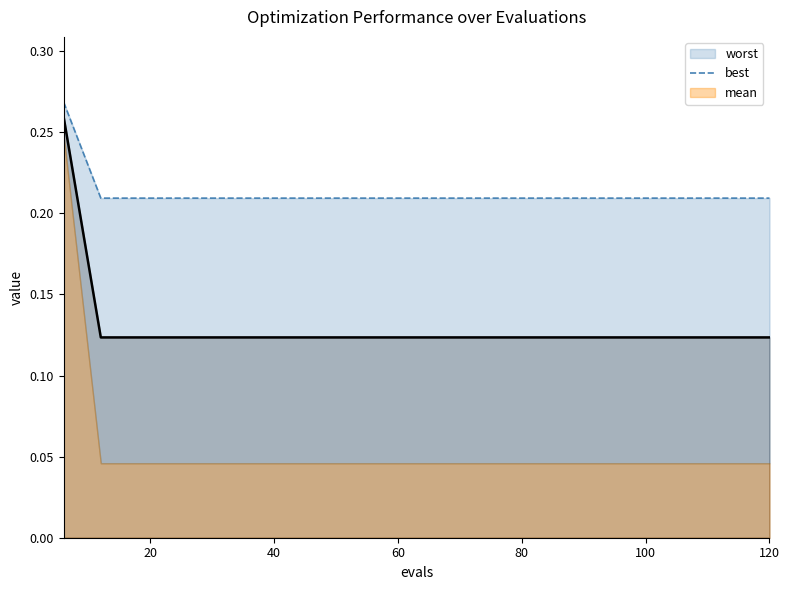

The value at 100 is 0.2. True or false?

True